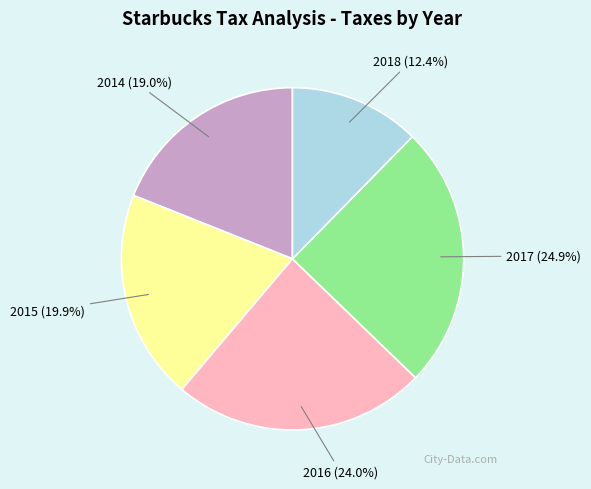

Which slice is the smallest?

2018